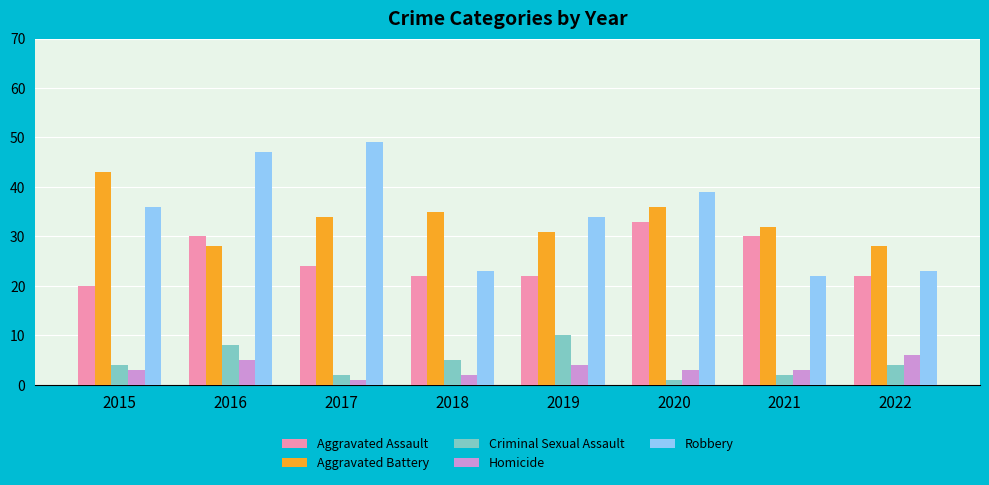

True or false: Criminal Sexual Assault has a value of 1 at 2020.

True